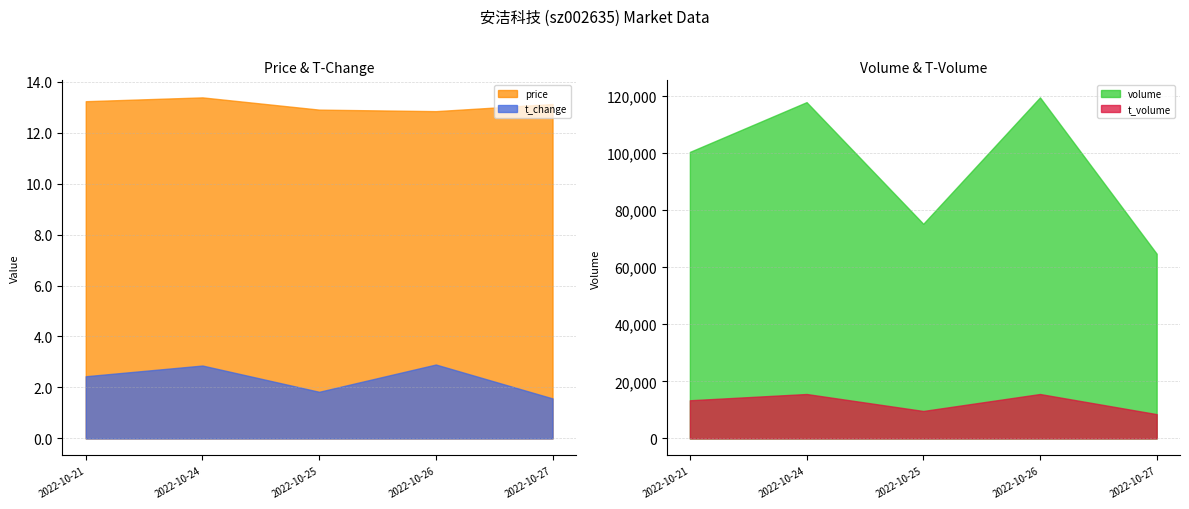

How many values in the volume series are below 100340?

2